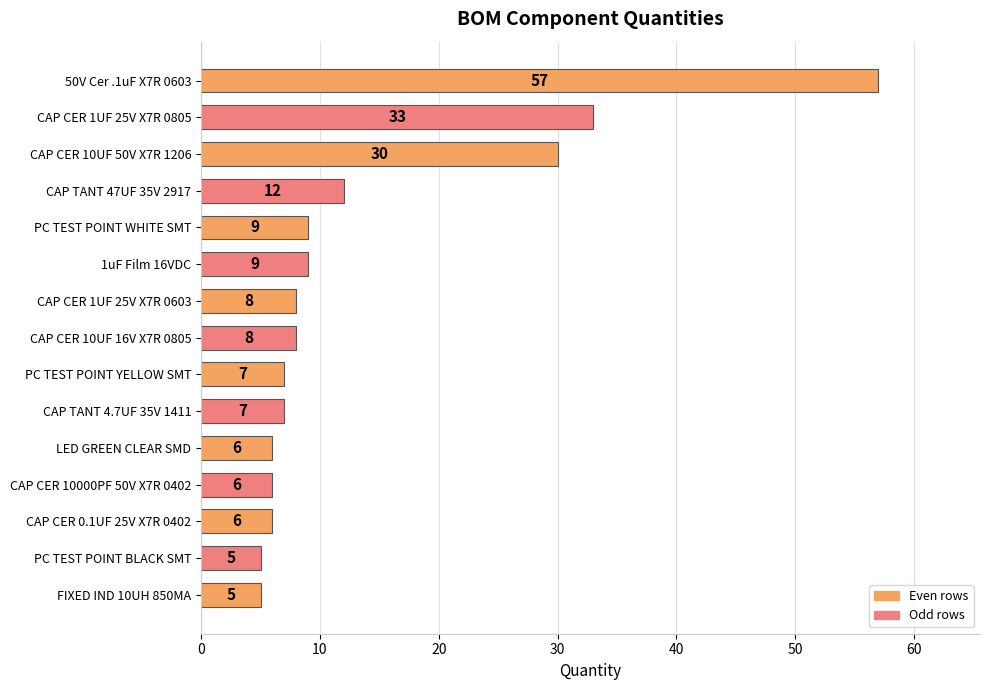

True or false: the data shows 30 at CAP CER 10UF 50V X7R 1206.

True